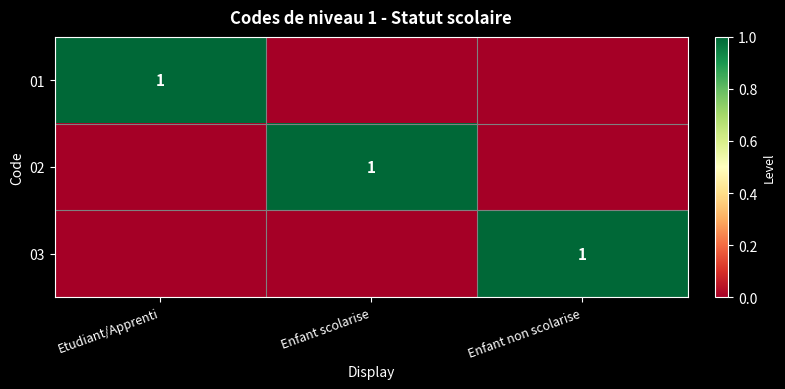

How many distinct data groups are displayed?

3